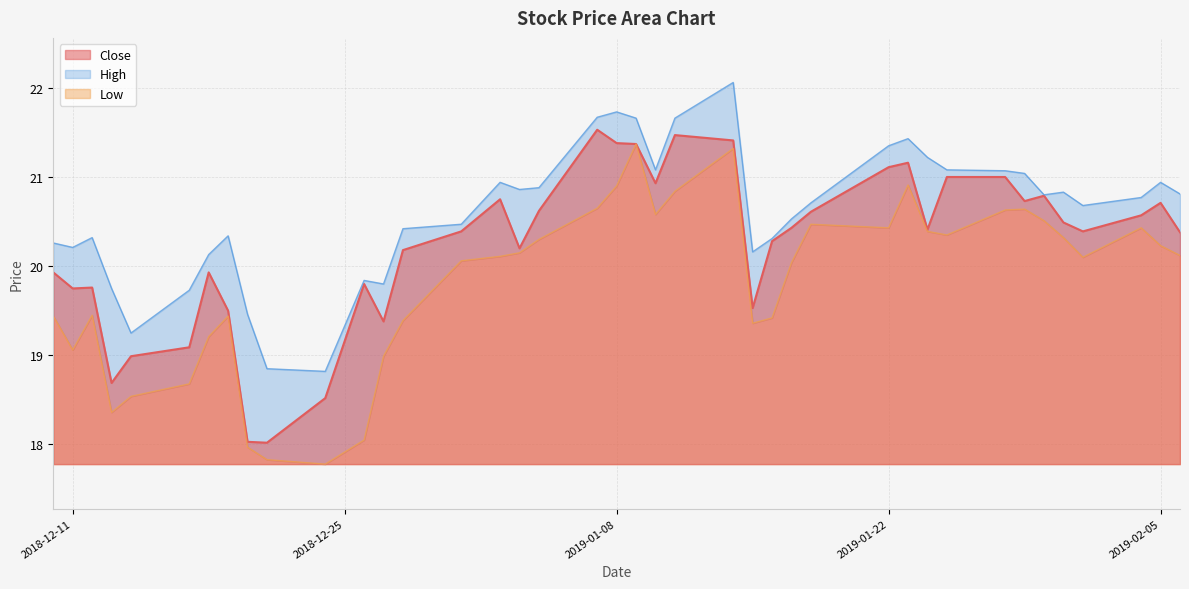

Rank the series by their average value, from lowest to highest.

low_line, close_line, high_line